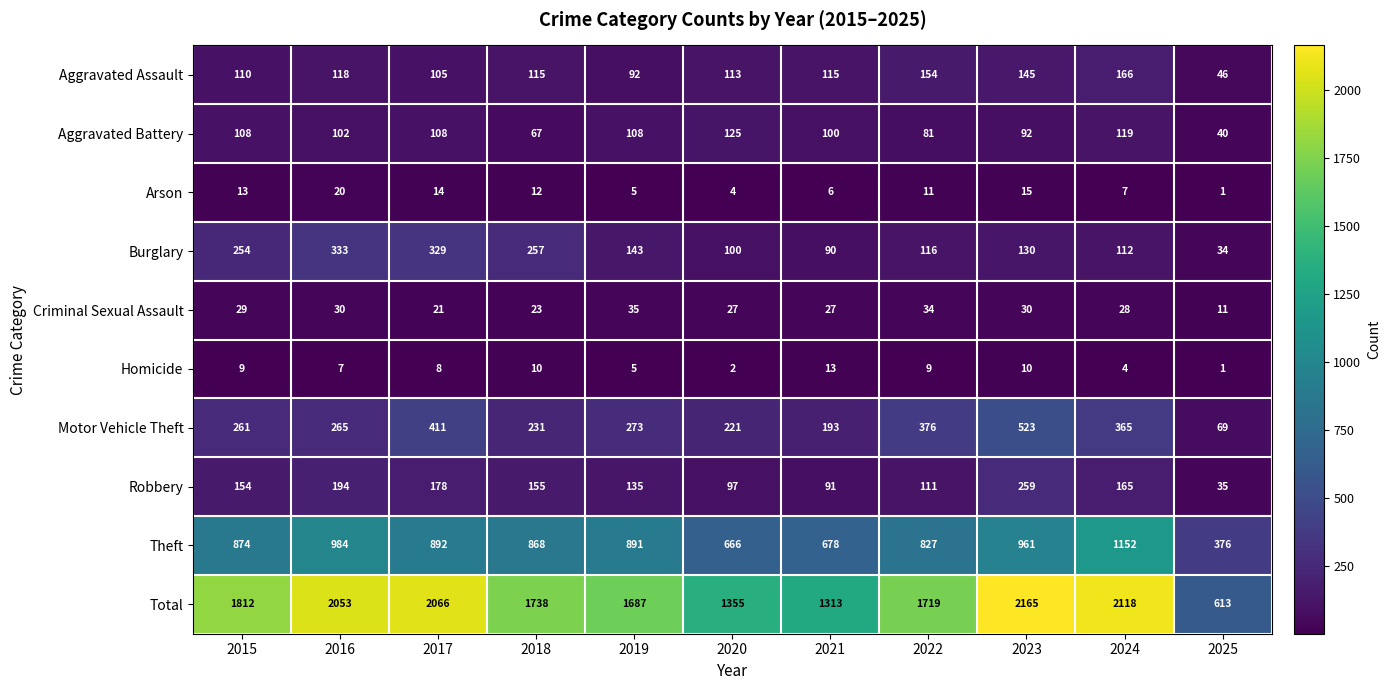

At which label is Homicide closest to 7?

2016